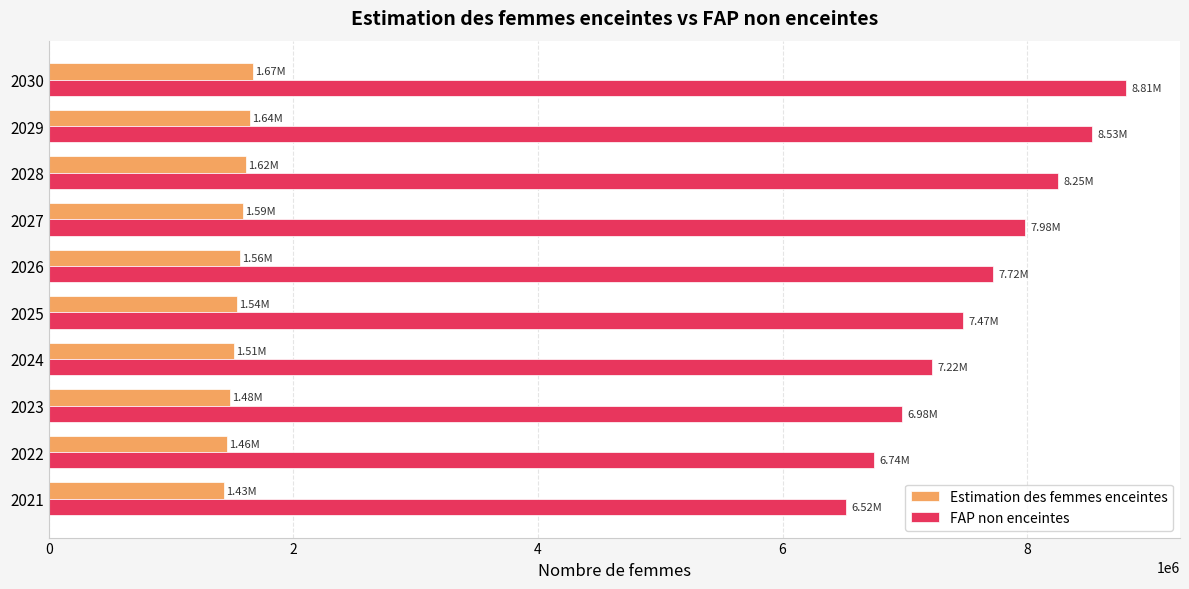

What is the total value across all series at 2025?

9011000.0